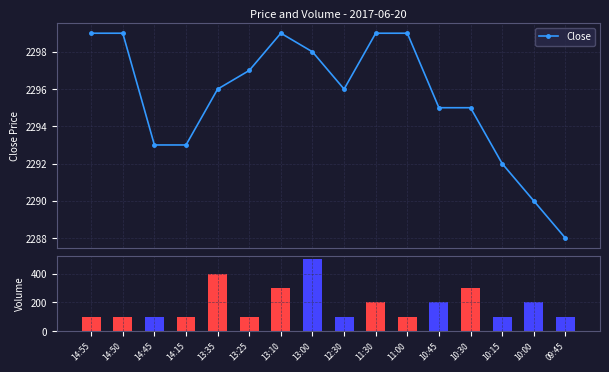

Which series has the largest range (max minus min)?

Volume